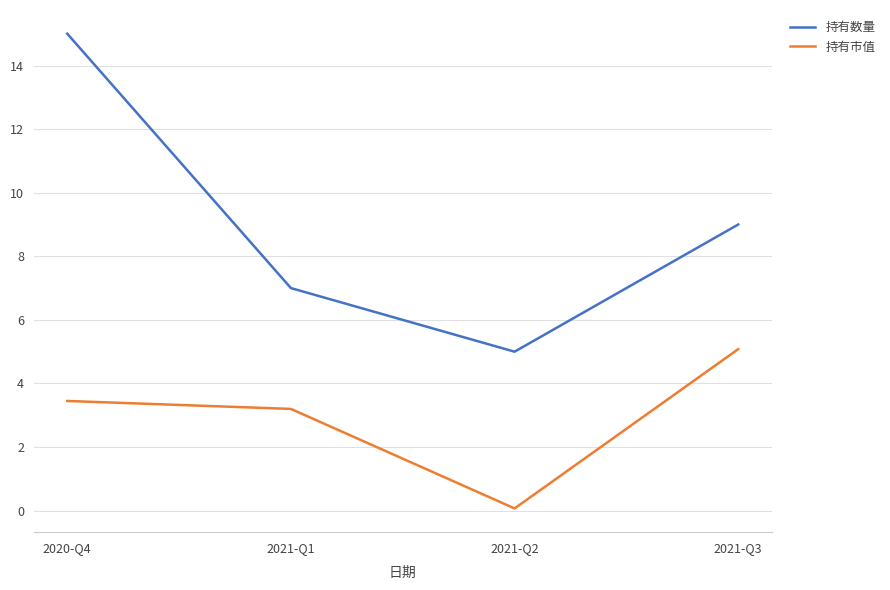

What position from the left is 2020-Q4?

1